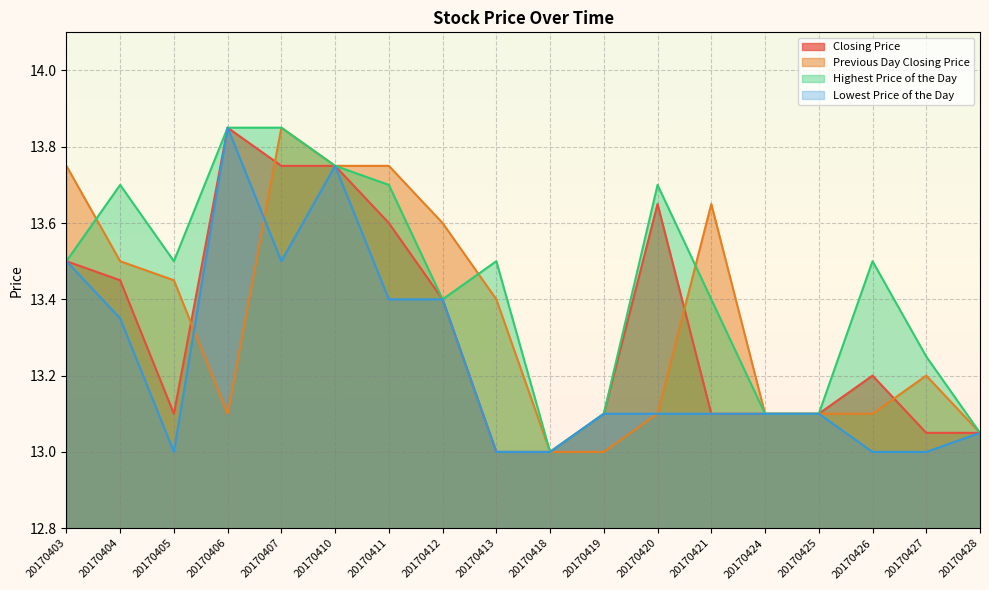

Which series has the widest spread of values?

Closing Price